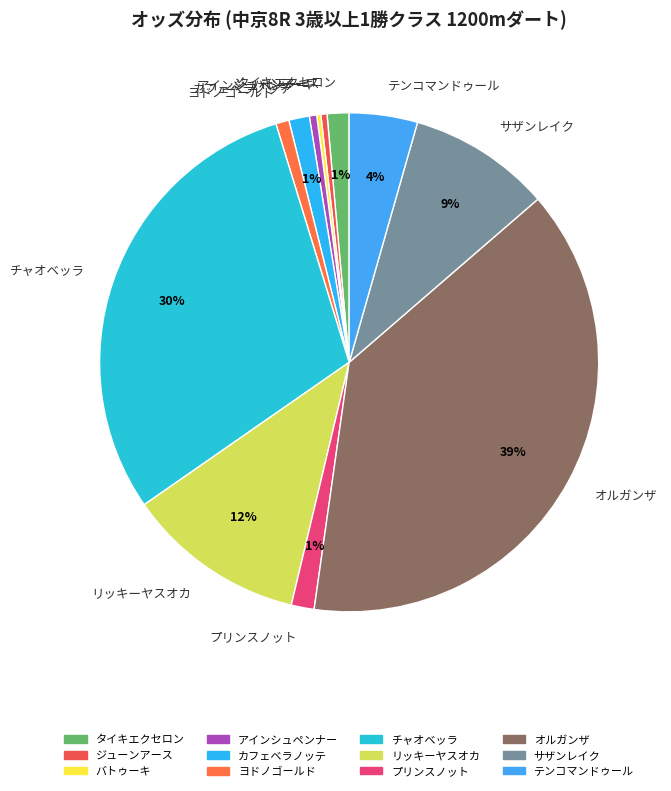

Between サザンレイク and リッキーヤスオカ, which is larger?

リッキーヤスオカ